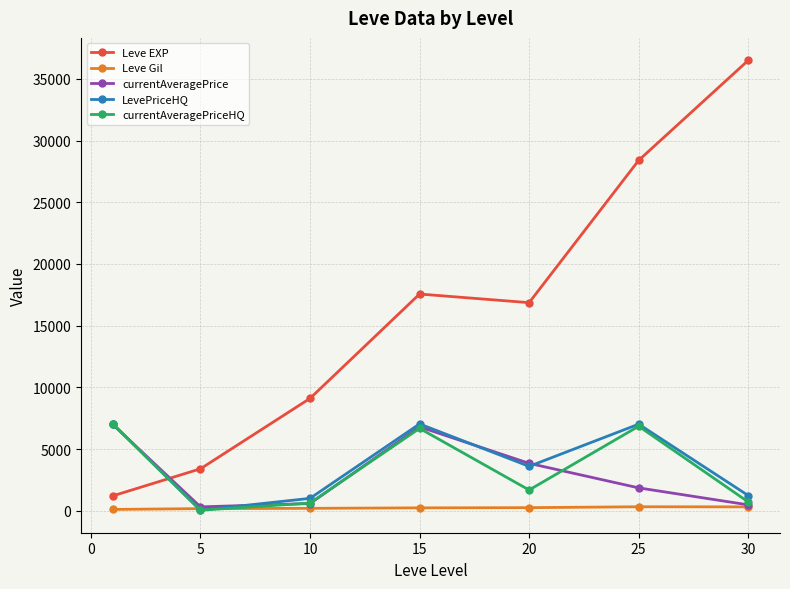

How many categories are shown in the chart?

7